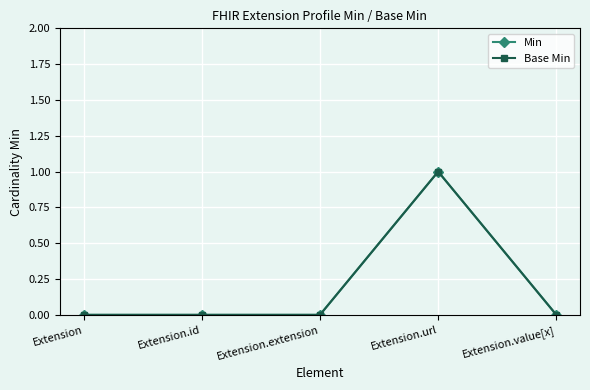

True or false: Min and Base Min intersect in this chart.

False